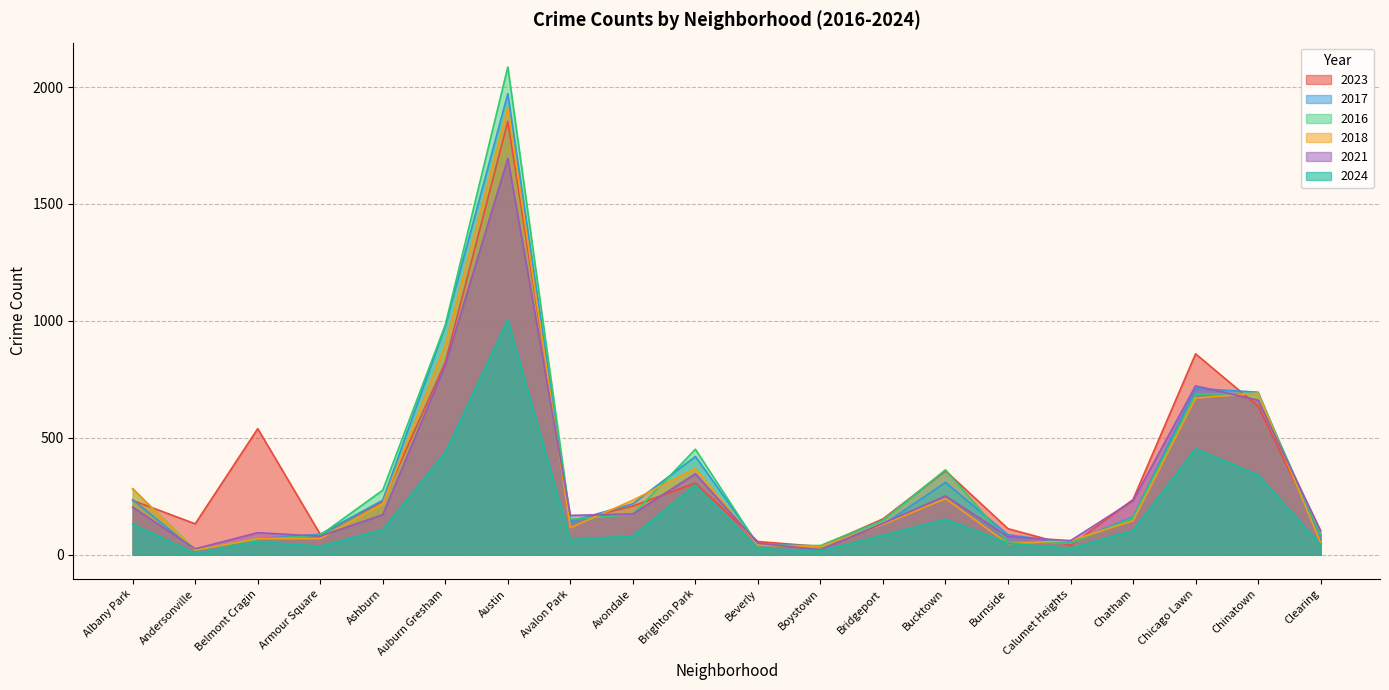

What is the value of the 2024 point at the 13th from the left?

83